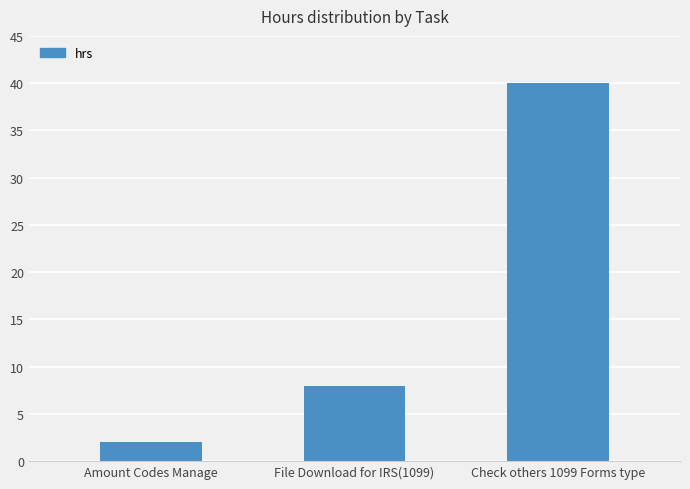

How many values are between 2 and 40?

3